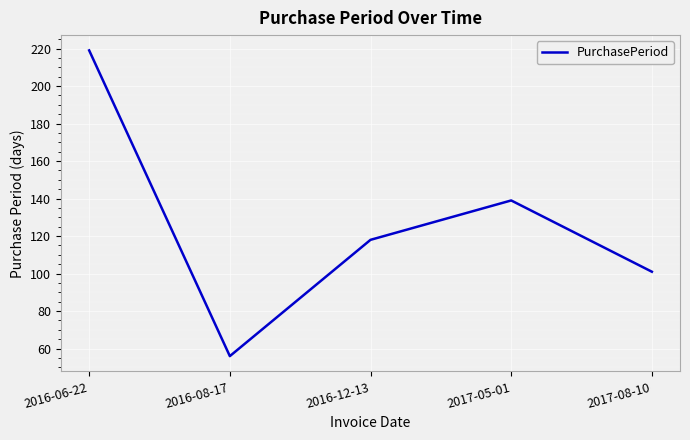

Is this an area chart (filled region under the line)?

No